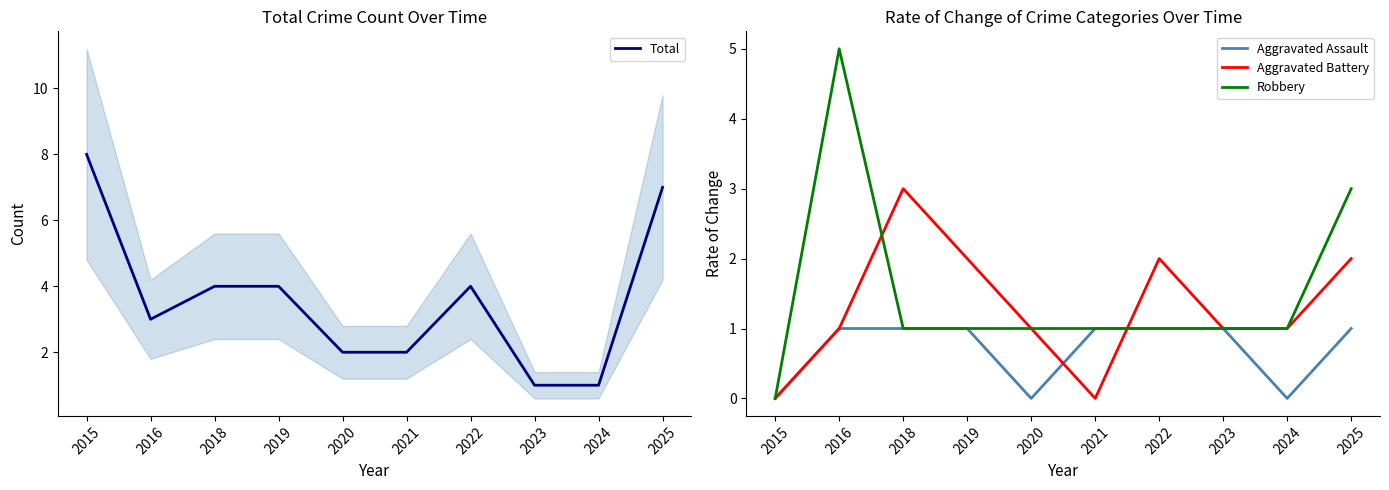

At which category is the sum across all series the highest?

2025